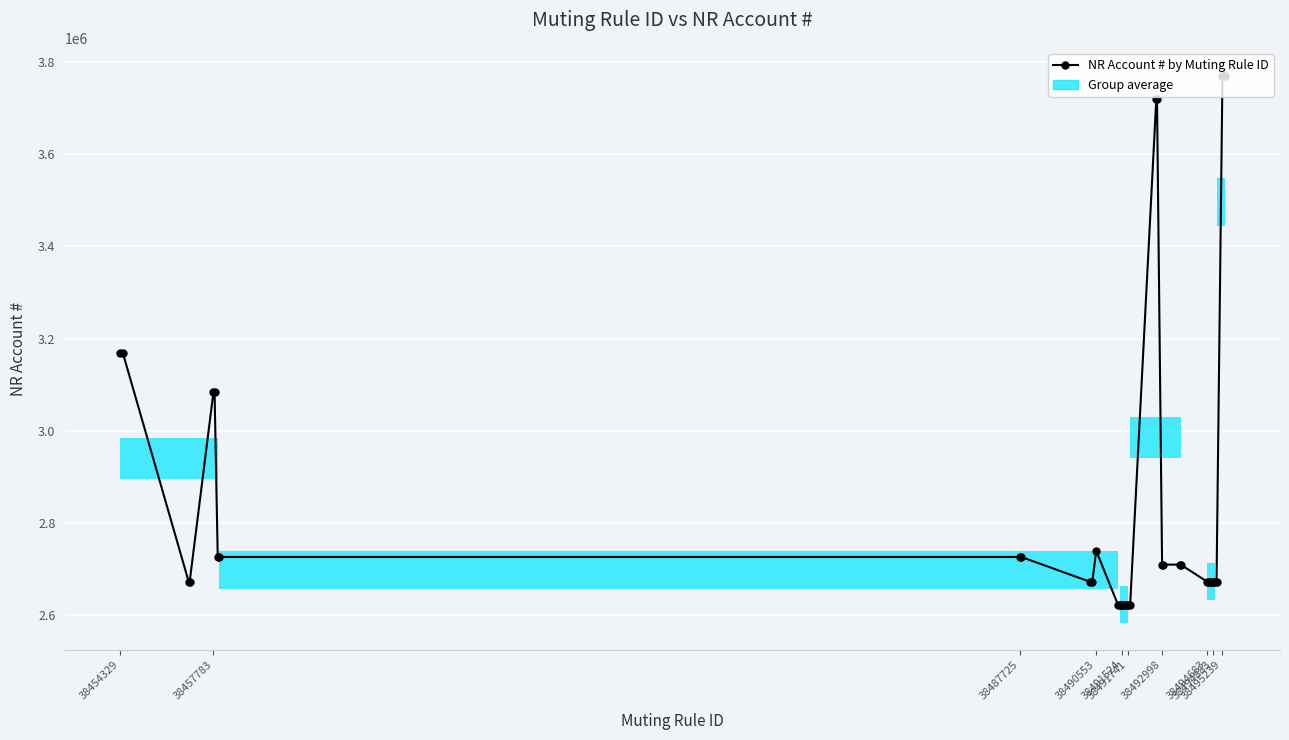

What is the difference between the second highest and second lowest values?

1147836